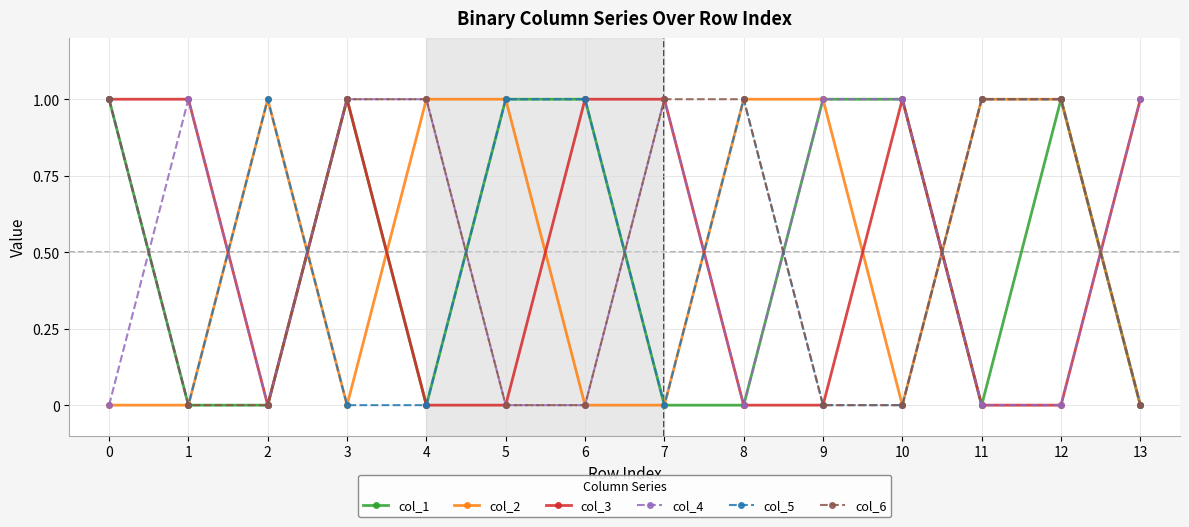

Reading left to right, transcribe all the data shown in this chart.

col_1: 1	0	0	1	0	1	1	0	0	1	1	0	1	0
col_2: 0	0	1	0	1	1	0	0	1	1	0	1	1	0
col_3: 1	1	0	1	0	0	1	1	0	0	1	0	0	1
col_4: 0	1	0	1	1	0	0	1	0	1	1	0	0	1
col_5: 1	0	1	0	0	1	1	0	1	0	0	1	1	0
col_6: 1	0	0	1	1	0	0	1	1	0	0	1	1	0